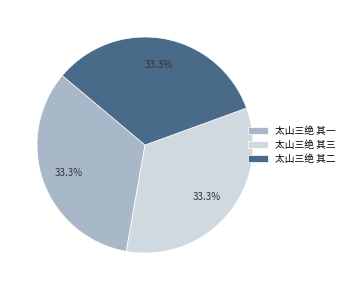

What is the ratio of the value at 太山三绝 其一 to the value at 太山三绝 其三?

1.0